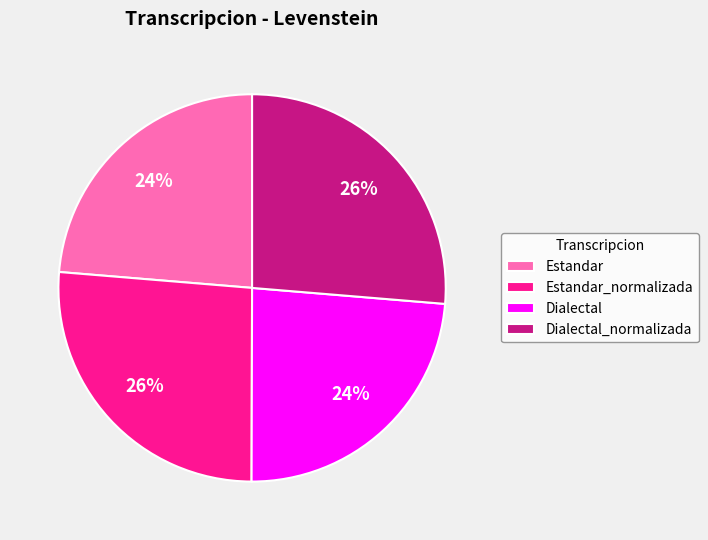

To the nearest percent, what percentage of the pie is Dialectal?

24%